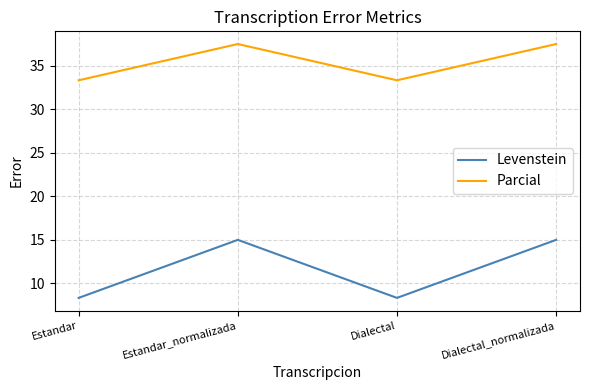

In Parcial, how many points are lower than both neighbors (excluding endpoints)?

1